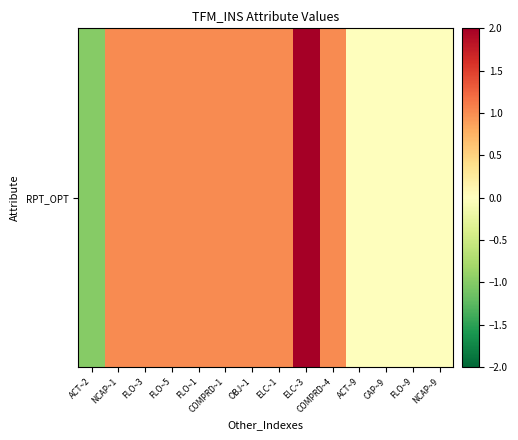

How many data points are less than 1?

5